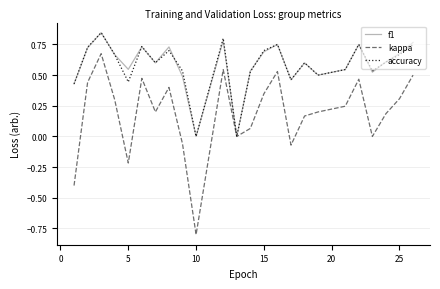

What is the smallest value displayed?

-0.8